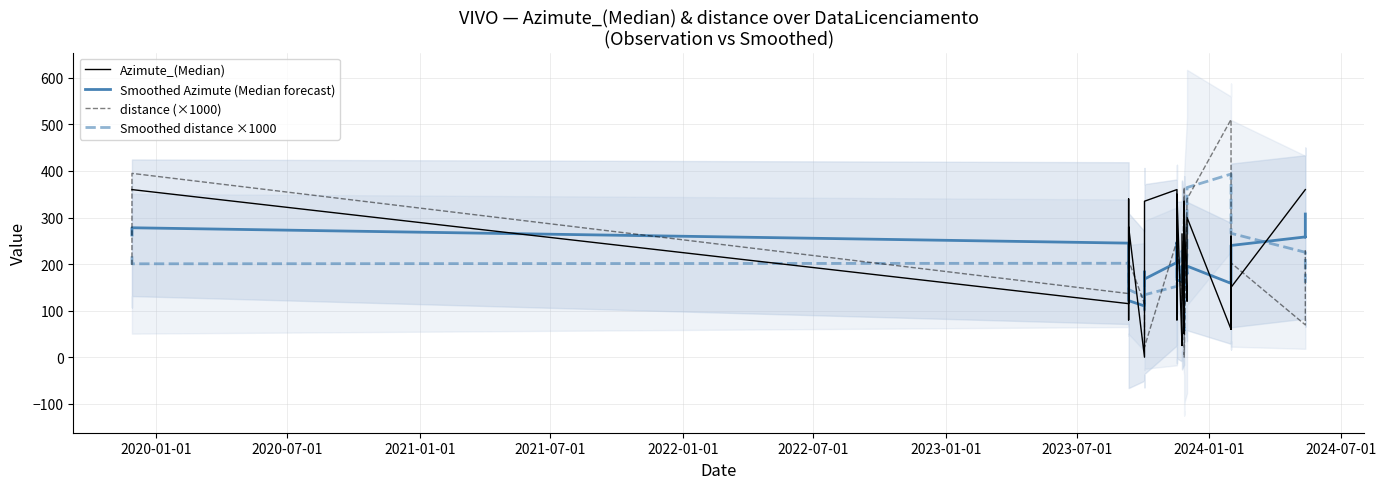

How many data points in Smoothed distance ×1000 are less than 195?

20